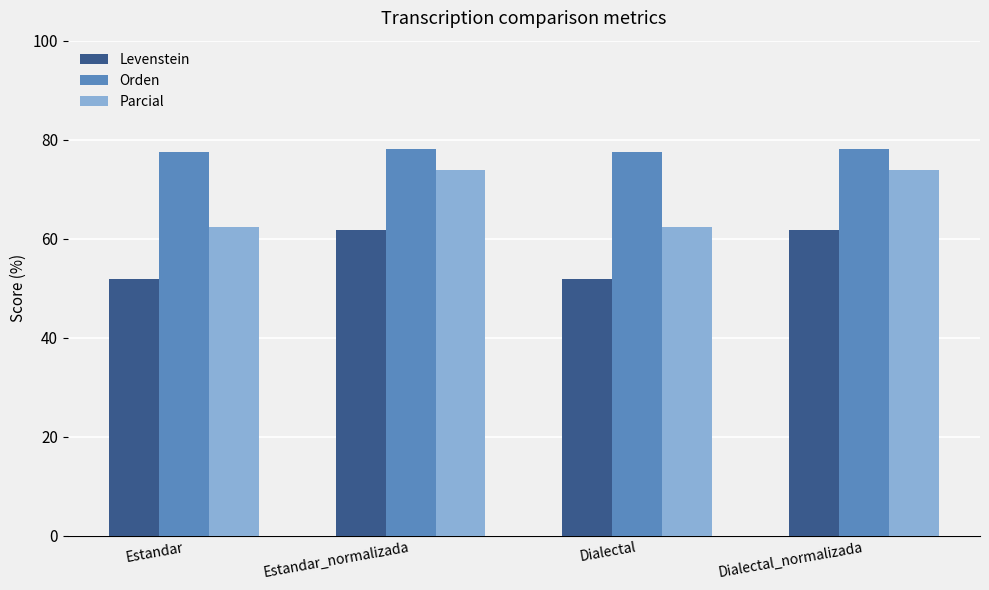

What is the total value across all series at Estandar_normalizada?

213.8